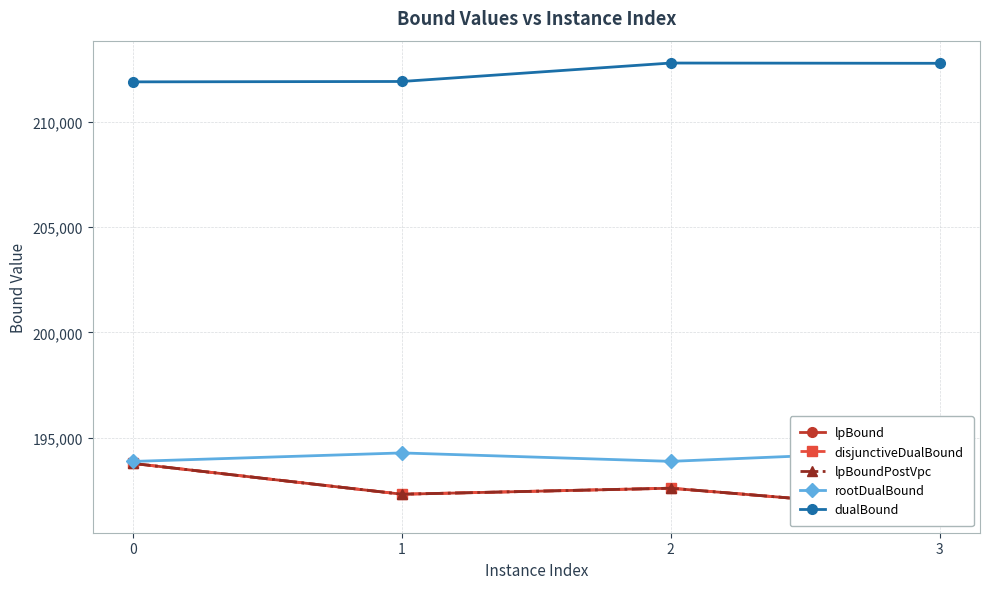

At which category does the chart reach its peak across all series?

2